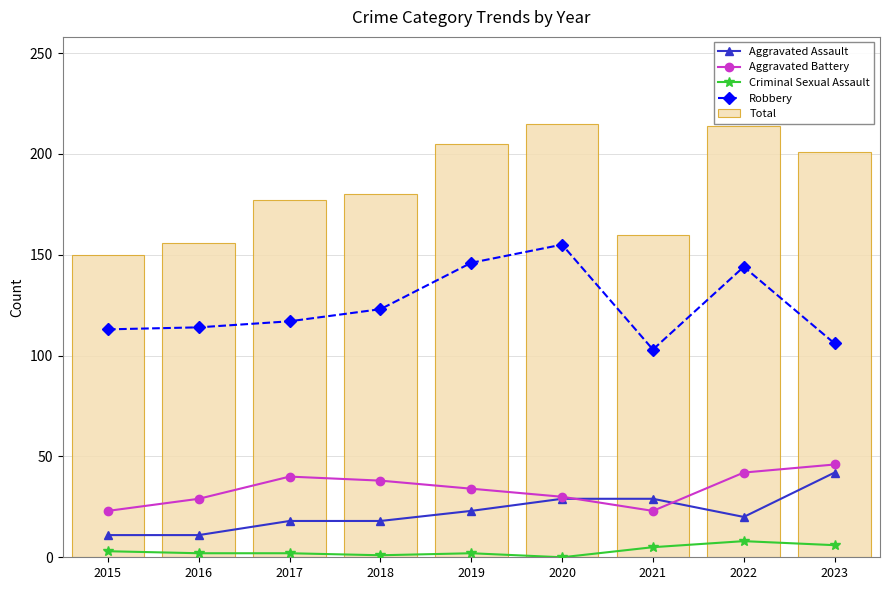

List the labels in order of Aggravated Battery value, largest first.

2023, 2022, 2017, 2018, 2019, 2020, 2016, 2015, 2021